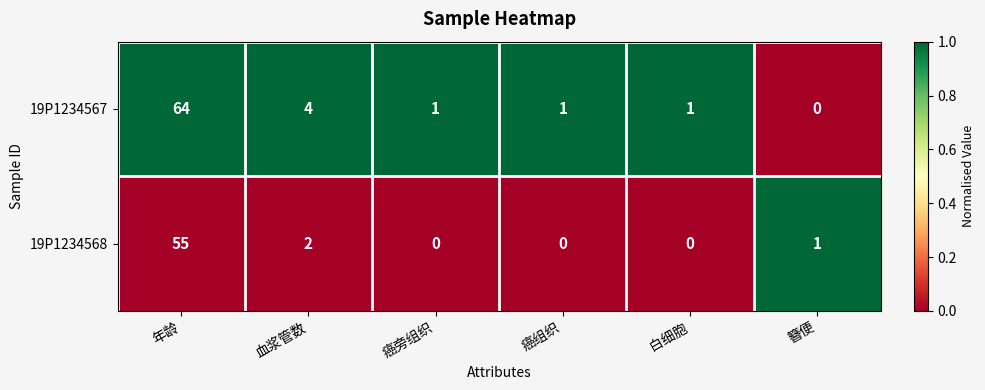

The value of 19P1234568 at 簪便 is 1. True or false?

True